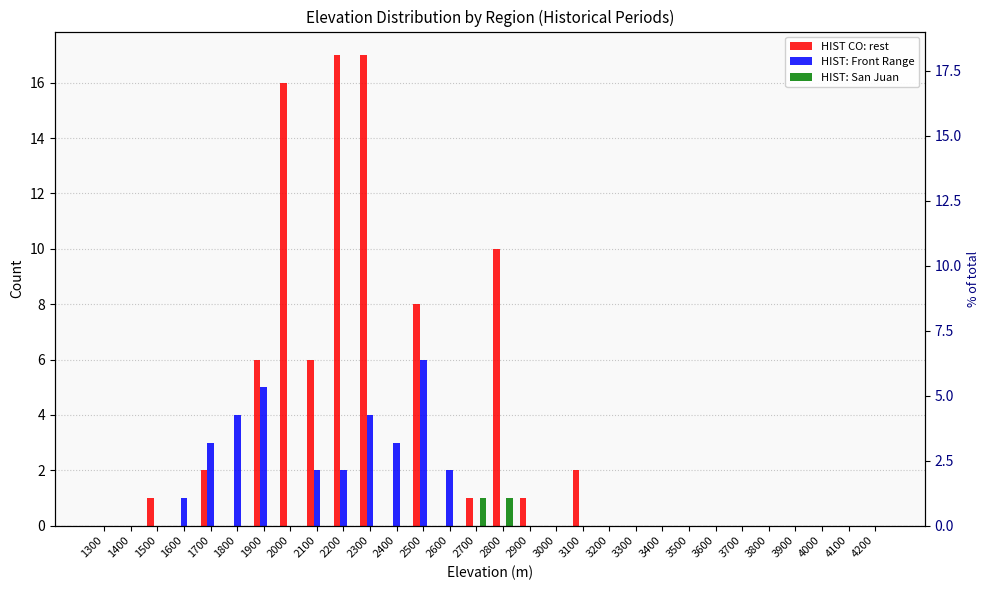

What is the difference between the HIST: Front Range values at 3000 and 2300?

4